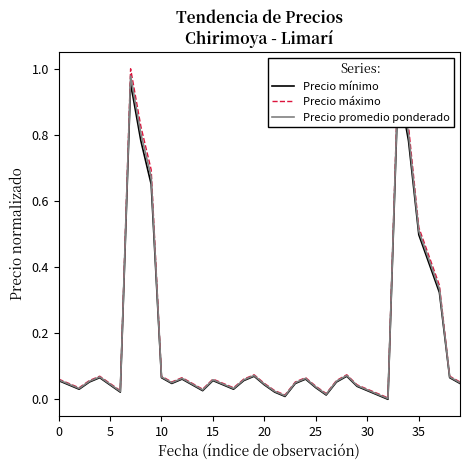

What is the average value of the Precio máximo series?

0.2